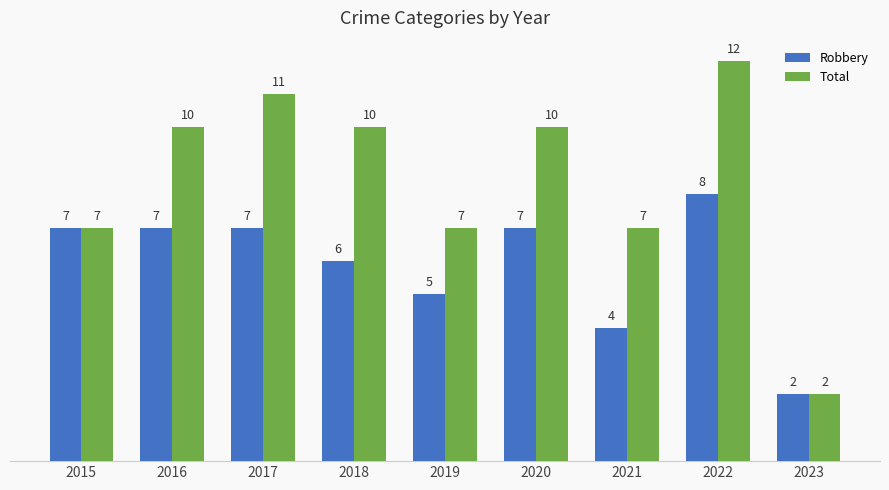

Rank the series at 2017 from highest to lowest value.

Total, Robbery